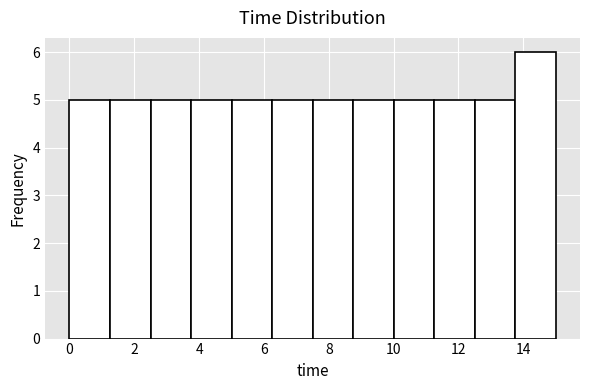

Reading left to right, transcribe this chart: for each bar, give the range it covers on the x-axis and its height. Neither the bar edges nor the heights are printed on the chart, so give them approximately, as read against the axes.

0.00 to 1.25: 5
1.25 to 2.50: 5
2.50 to 3.75: 5
3.75 to 5.00: 5
5.00 to 6.25: 5
6.25 to 7.50: 5
7.50 to 8.75: 5
8.75 to 10.00: 5
10.00 to 11.25: 5
11.25 to 12.50: 5
12.50 to 13.75: 5
13.75 to 15.00: 6